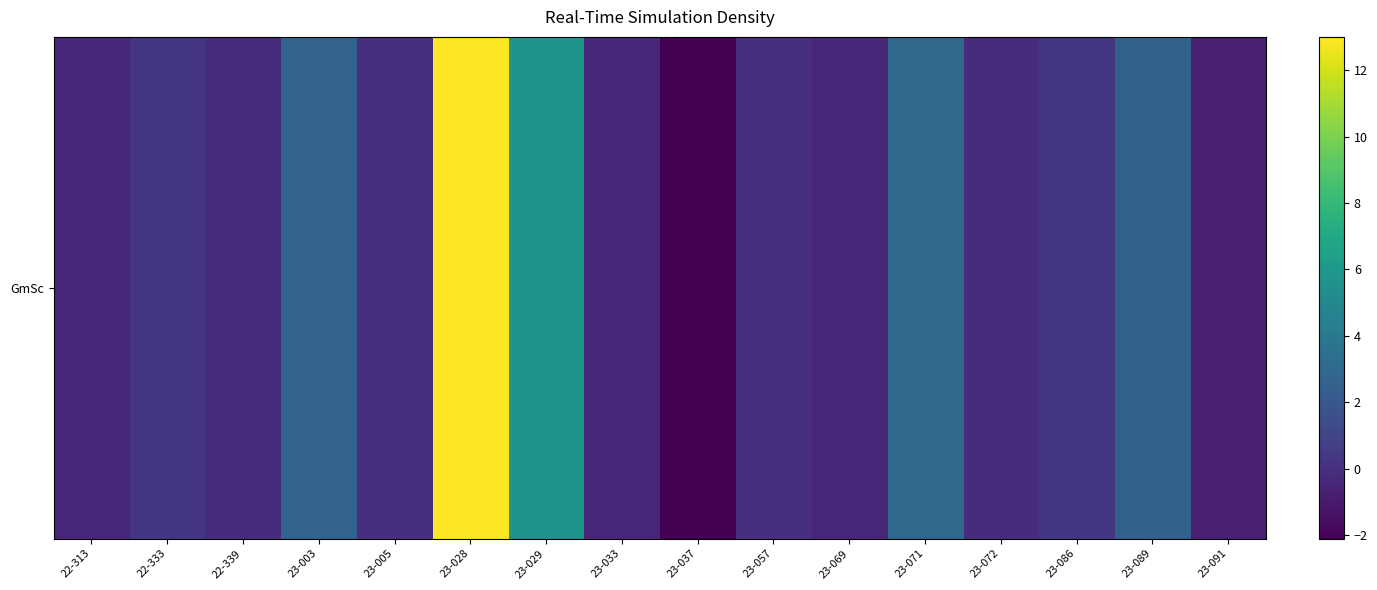

Which category has the lowest value across all series?

23-037